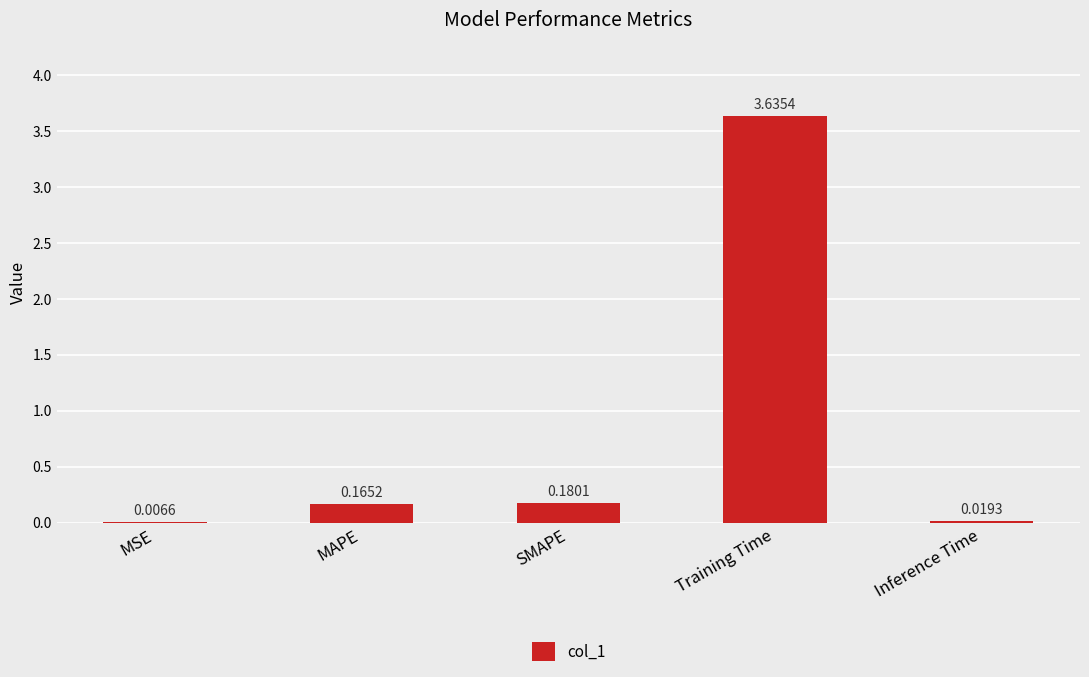

What is the average value?

0.8